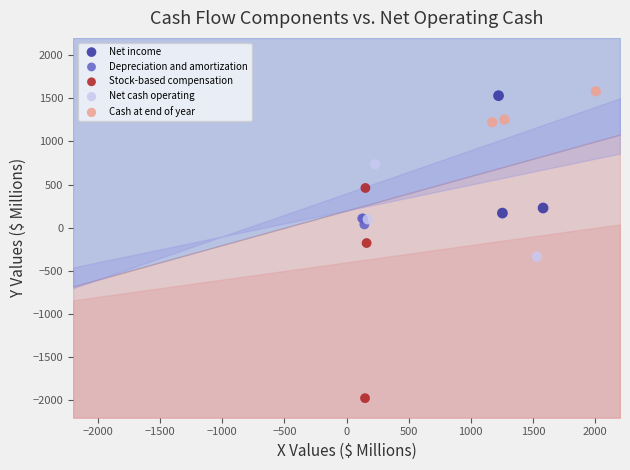

Which series has the largest Y range (max minus min)?

Stock-based compensation